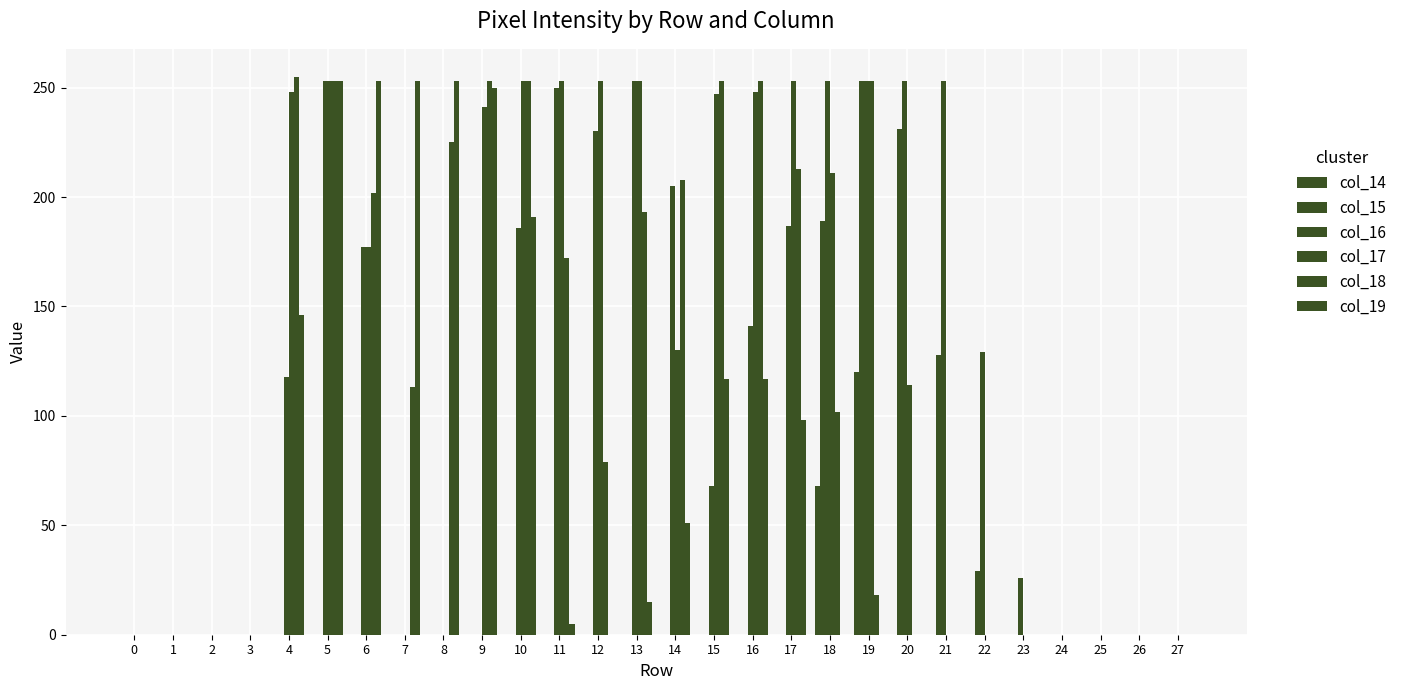

Is it true that col_16 equals 253 at 18?

True